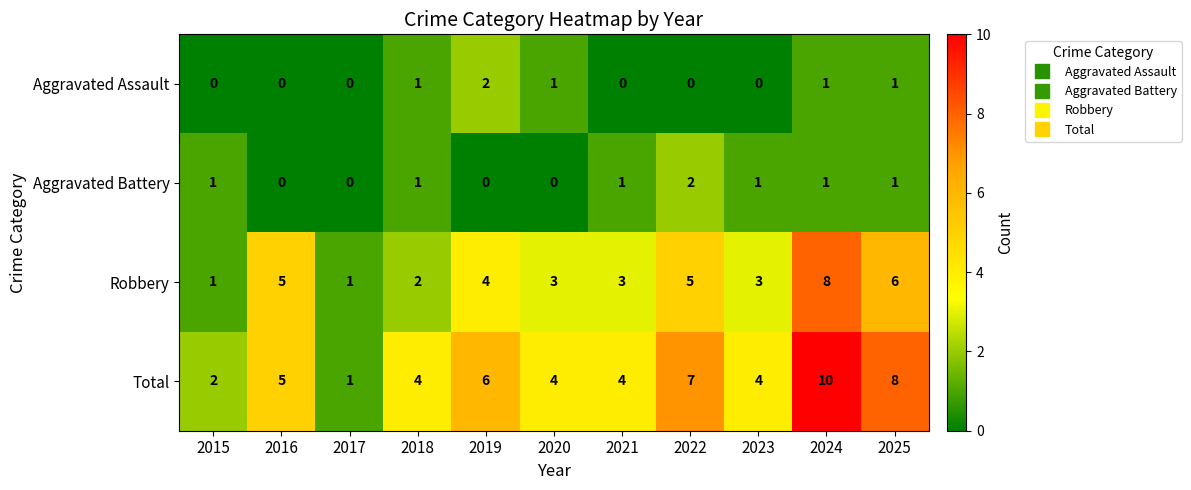

Where does the Robbery series first go above 3?

2016